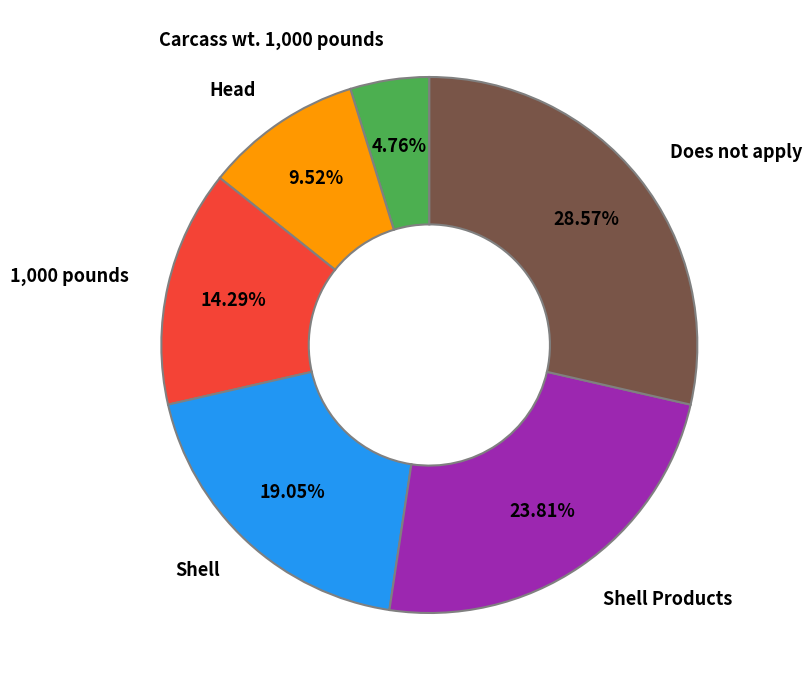

Rank the categories by value from highest to lowest.

Does not apply, Shell Products, Shell, 1,000 pounds, Head, Carcass wt. 1,000 pounds